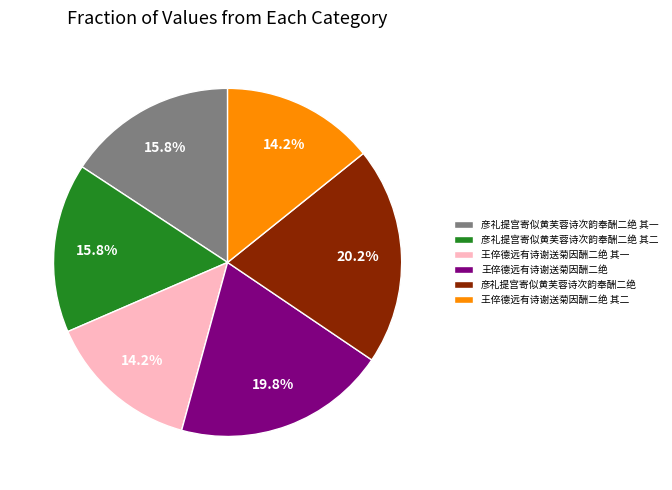

To the nearest percent, what portion does 王倅德远有诗谢送菊因酬二绝 其一 represent?

14%